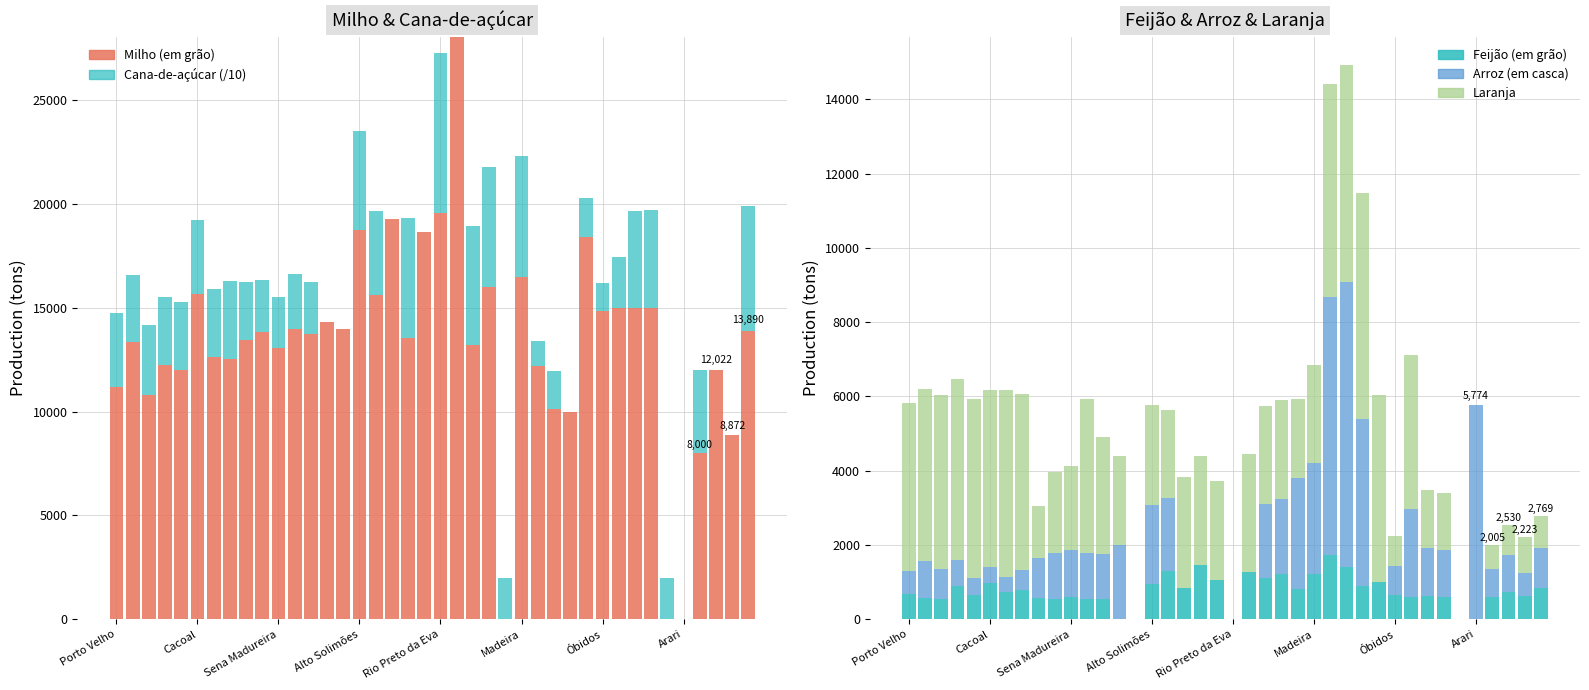

The Arroz (em casca) series shows -2465.3 at 14. True or false?

False